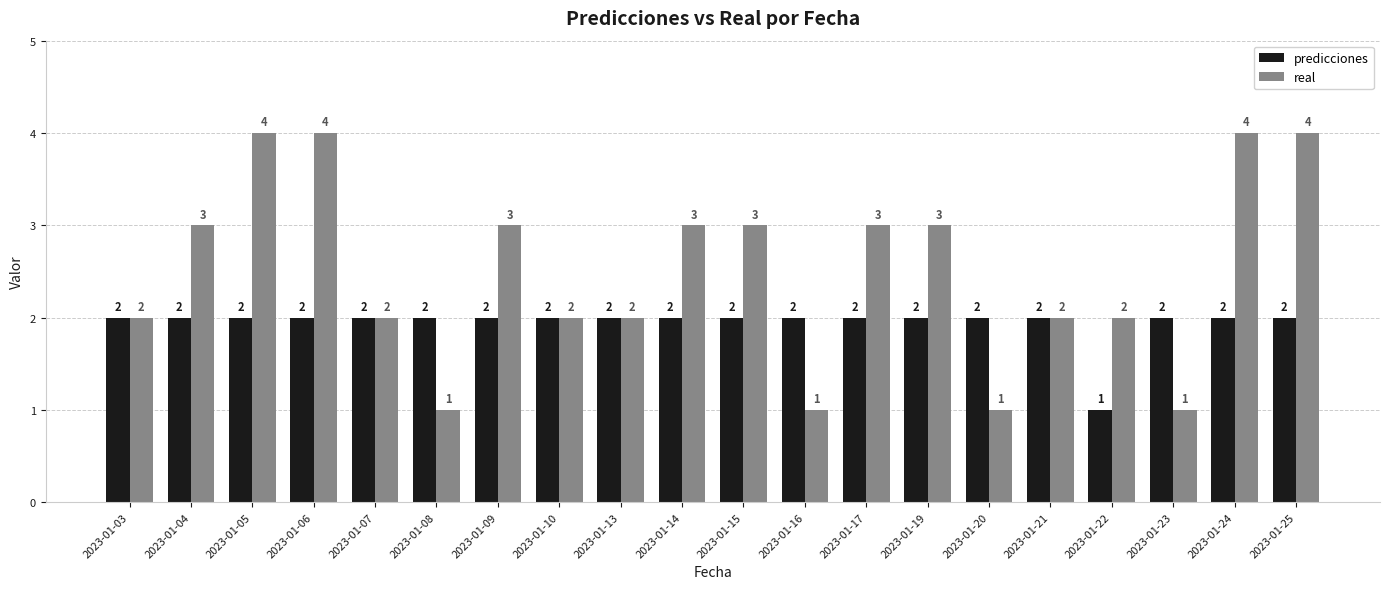

What is the greatest value displayed?

4